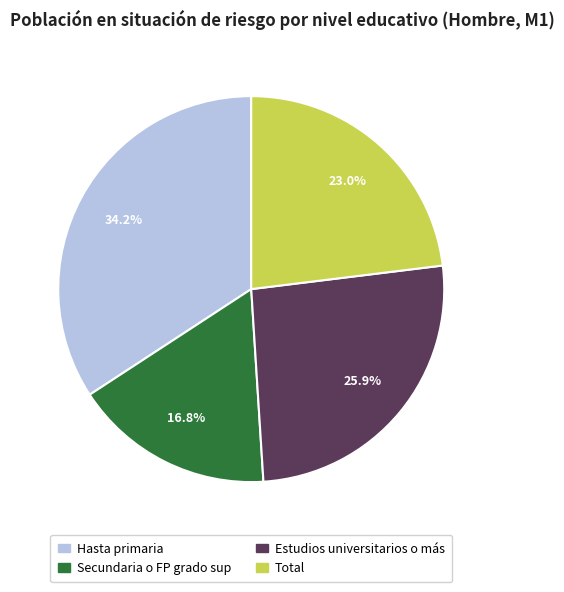

To the nearest percent, what is the average slice percentage?

25%